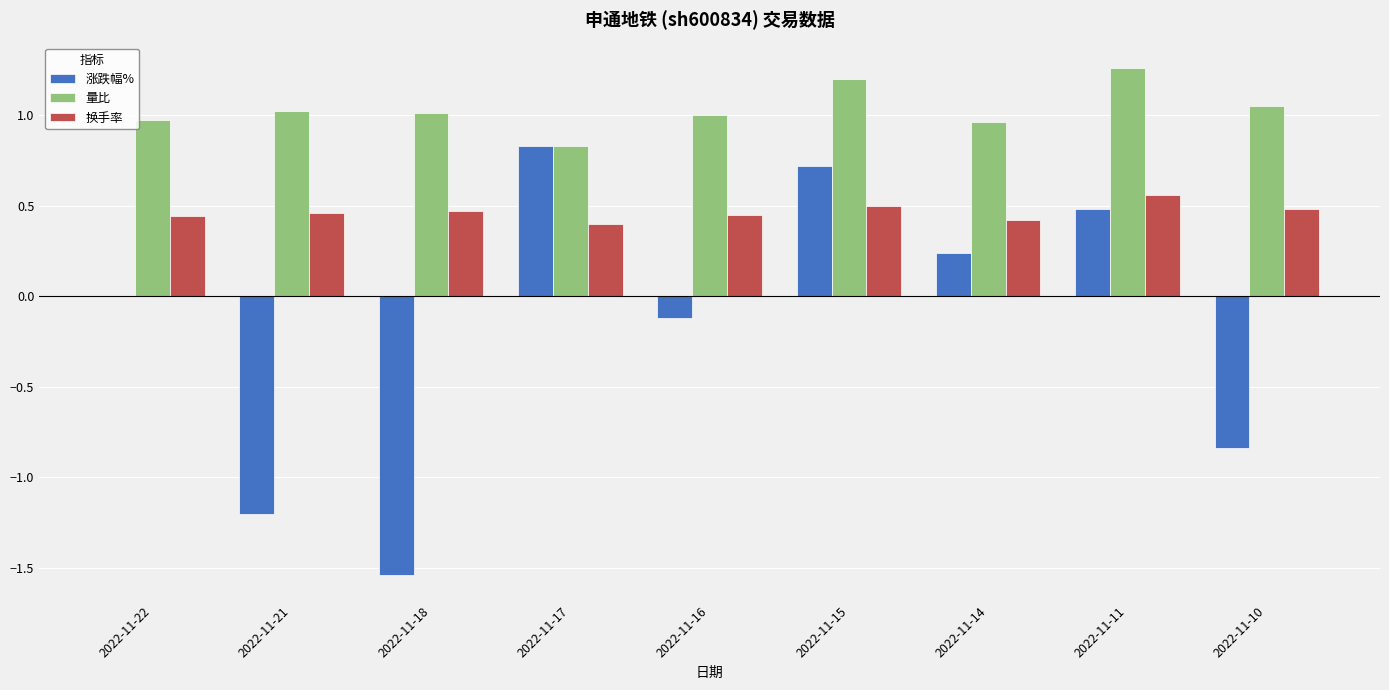

Read the 涨跌幅% value at 2022-11-17.

0.8